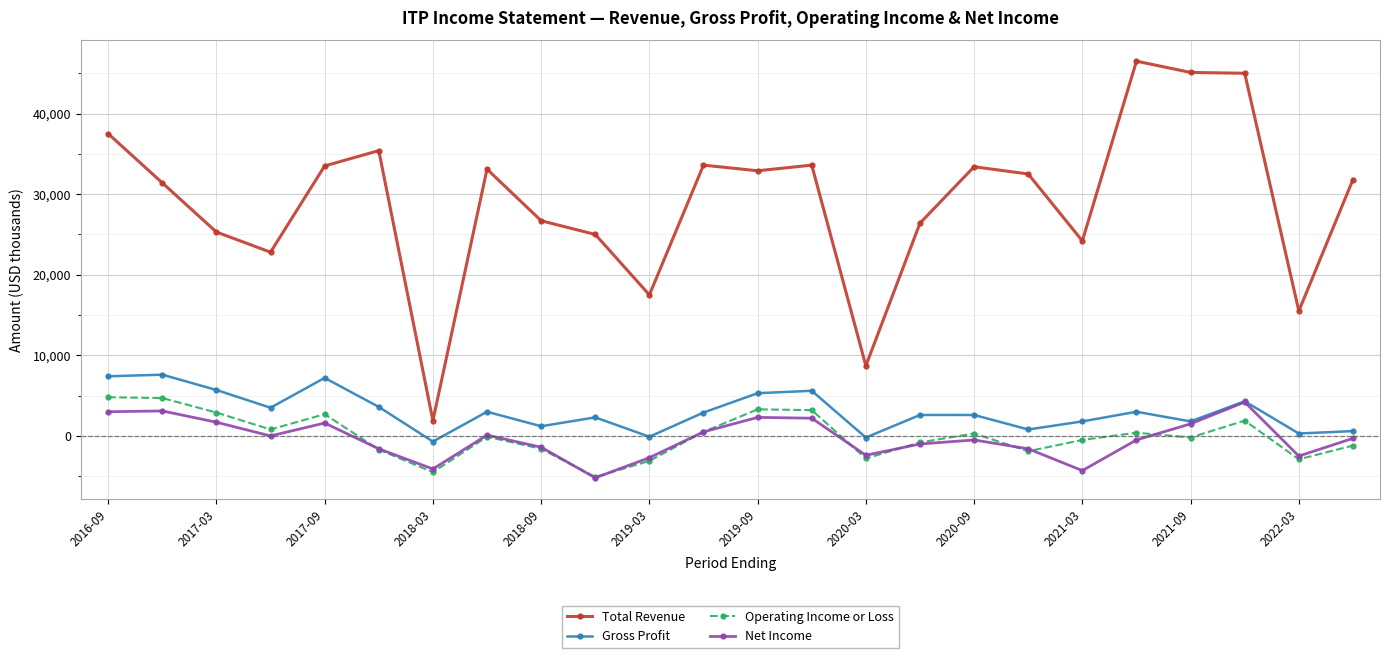

At how many categories does at least one series exceed 43145?

3